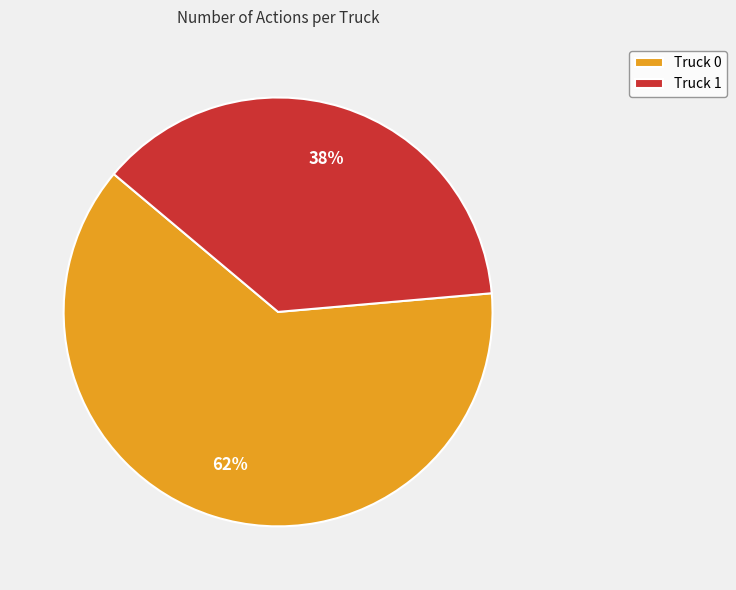

Which slice is the largest?

Truck 0